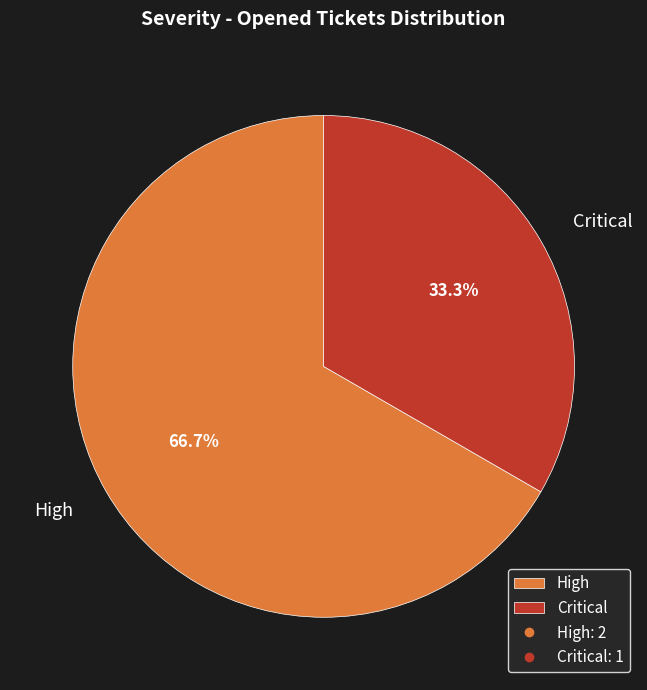

What is the smallest slice in the pie chart?

Critical